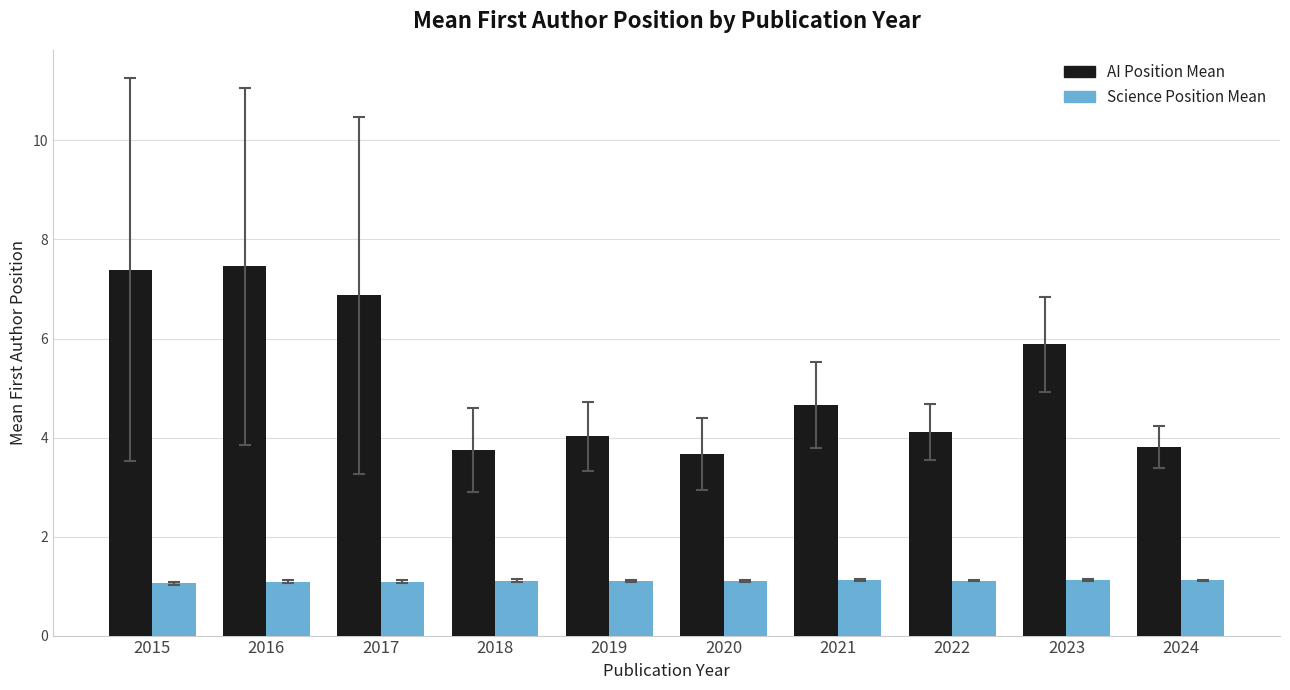

What is the greatest value displayed?

7.5